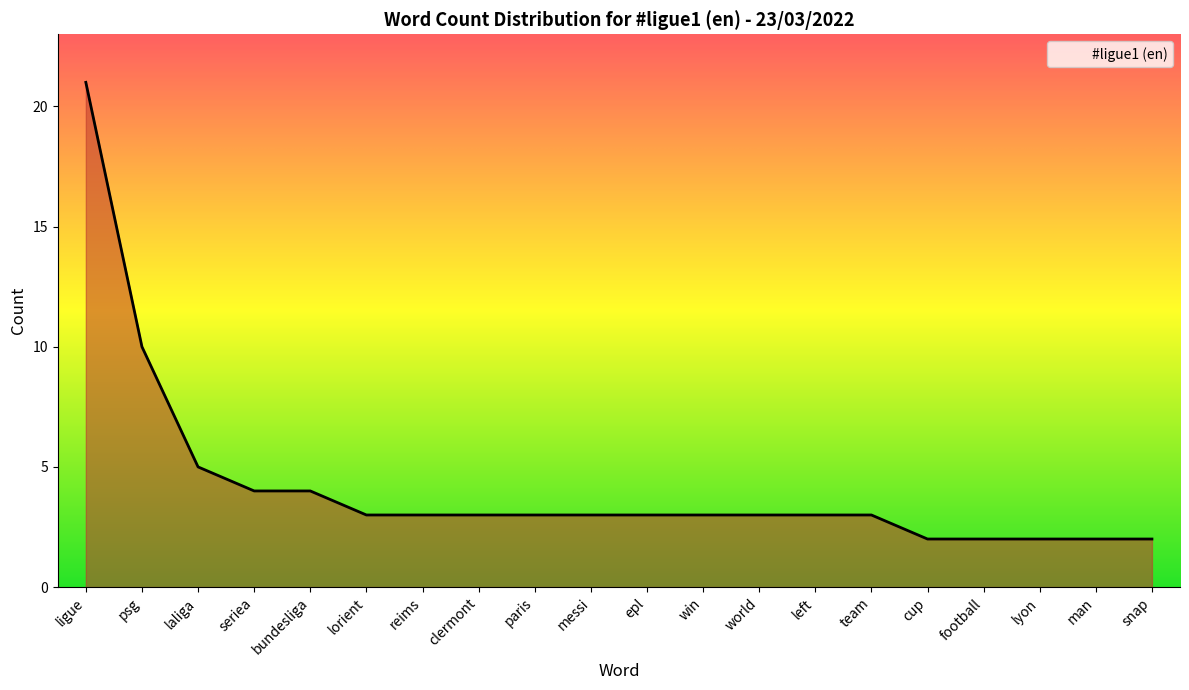

How many lines are shown in the chart?

1